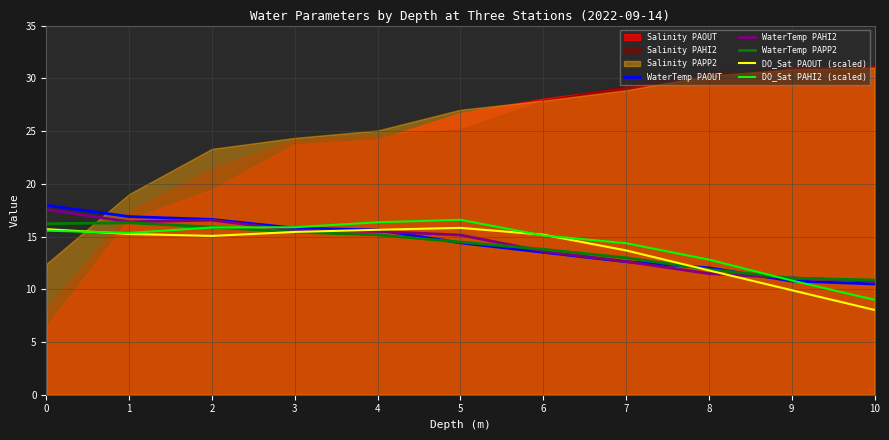

At which category does DO_Sat PAHI2 (scaled) reach its first local peak?

5